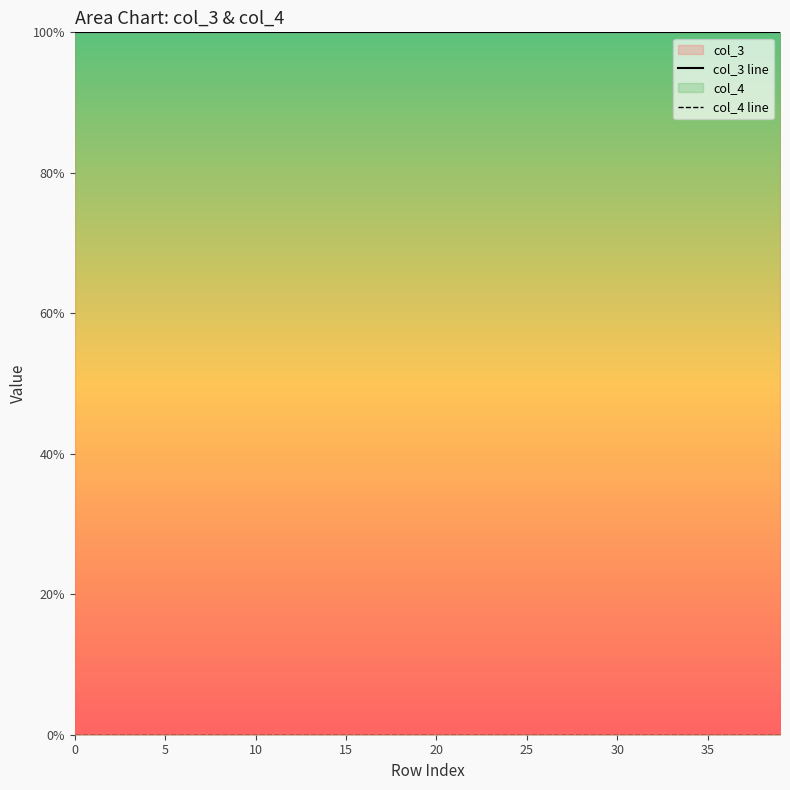

Count the number of categories in the chart.

40